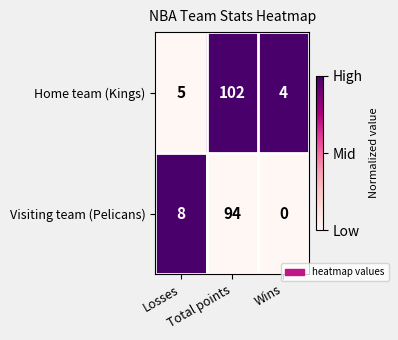

What is the difference between the maximum and minimum values in the Visiting team (Pelicans) series?

94